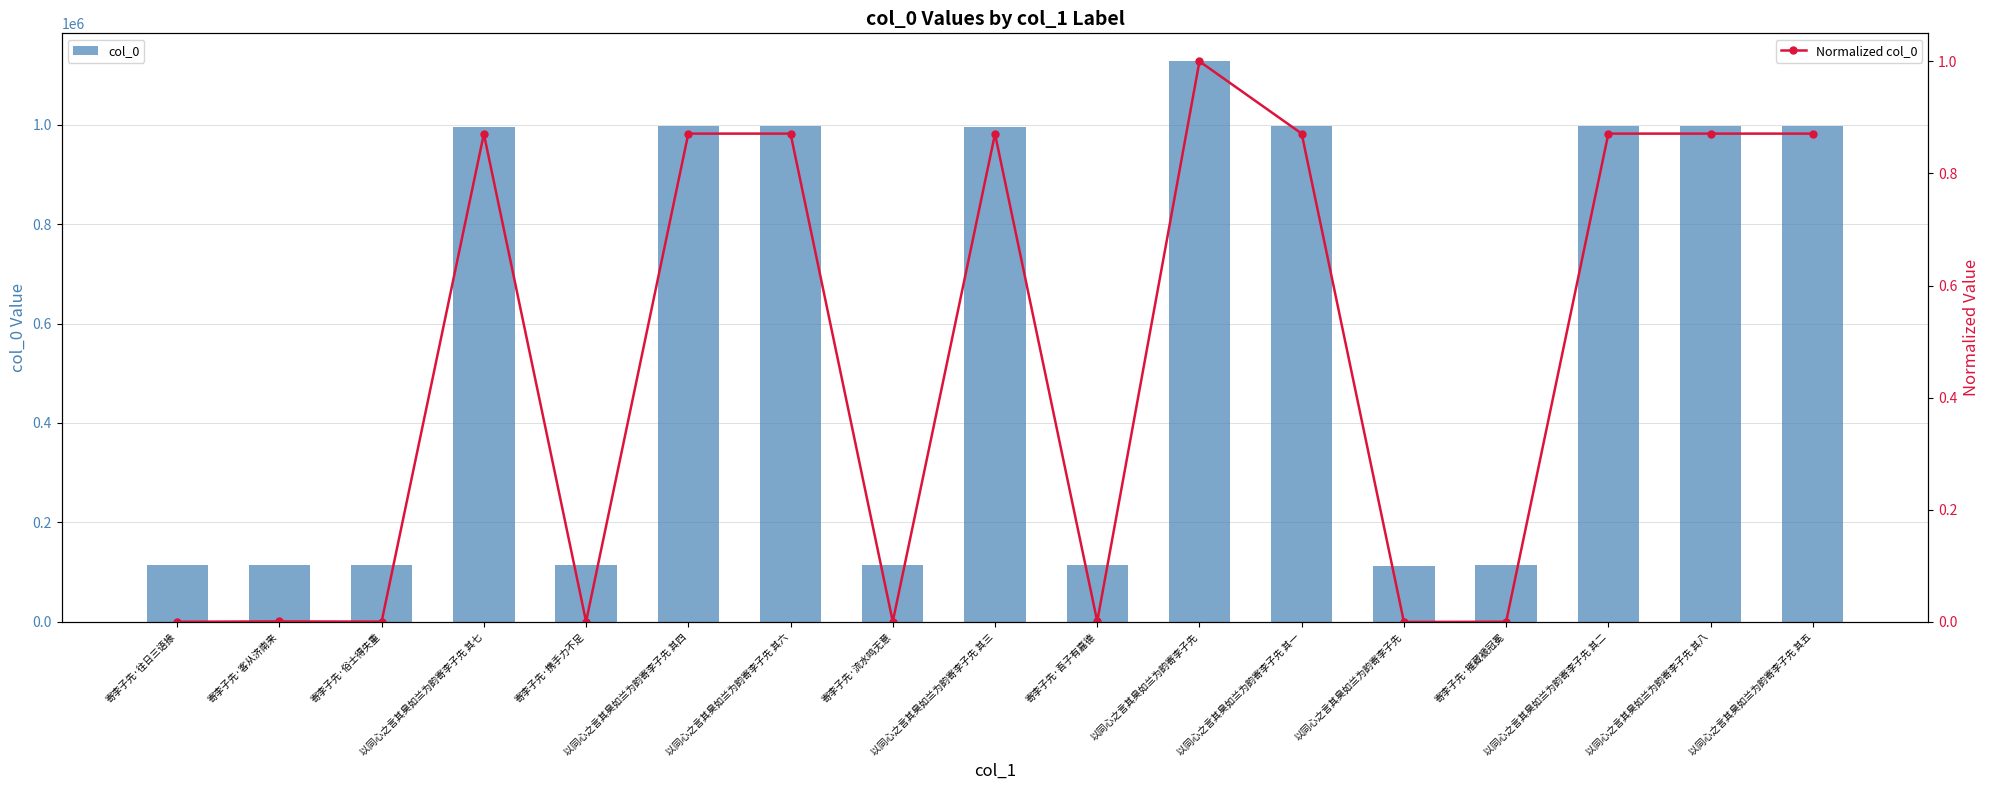

What is the difference between the maximum and minimum values in the Normalized col_0 series?

1.0